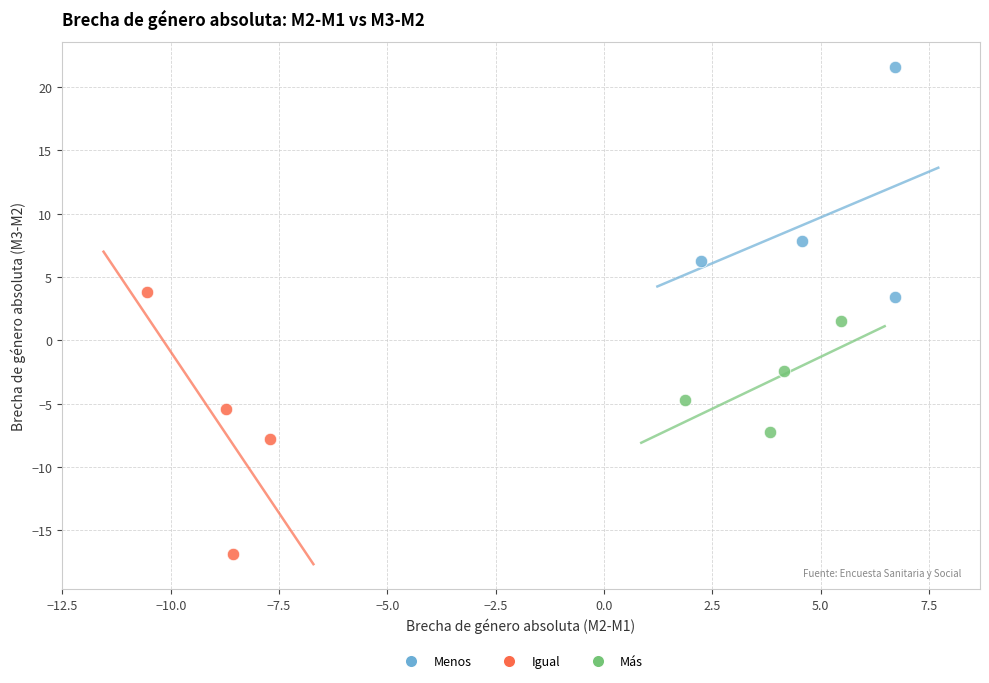

What are all the series names shown in the legend?

Menos, Igual, Más